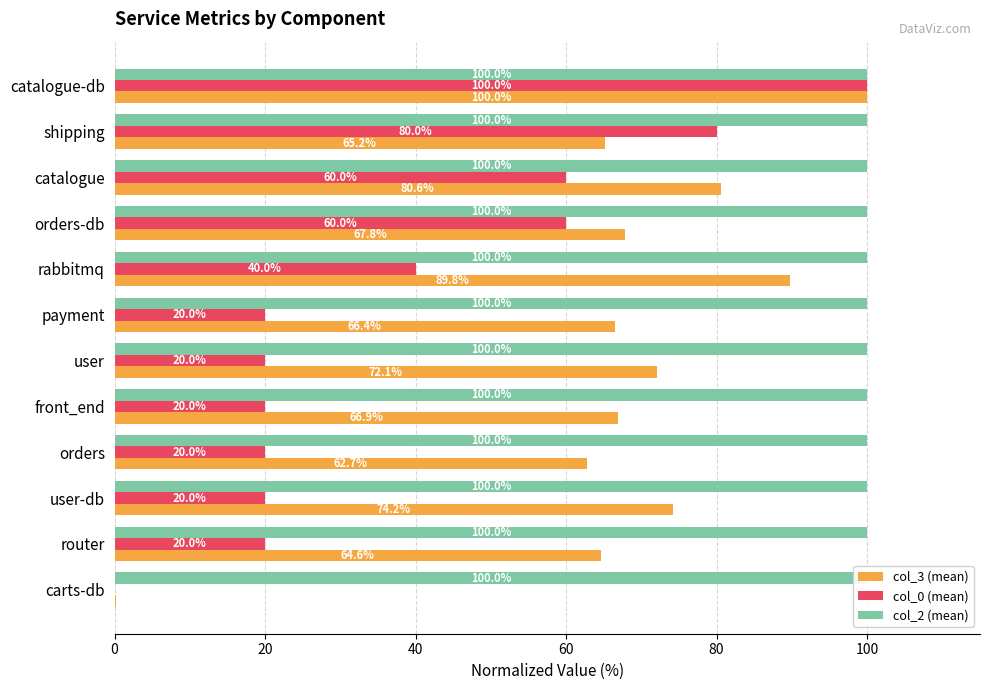

Is it true that col_0 (mean) equals 20.0 at user?

True